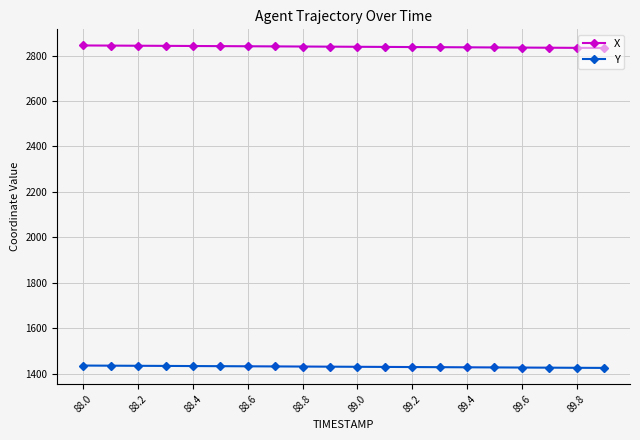

True or false: Y and X intersect in this chart.

False